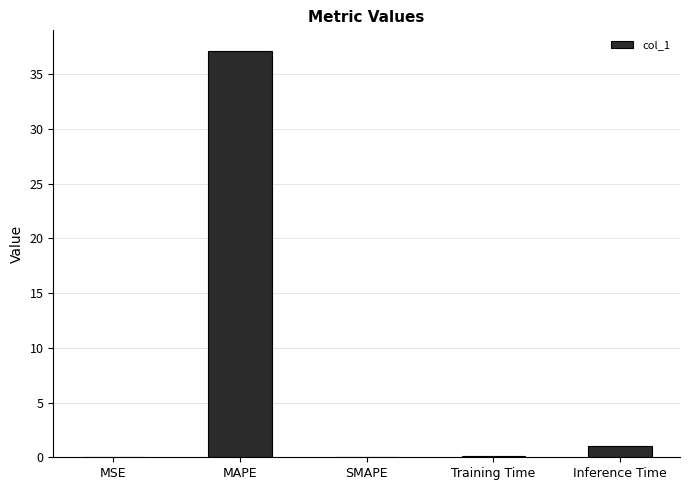

Is it true that the value at MAPE is 37.1?

True